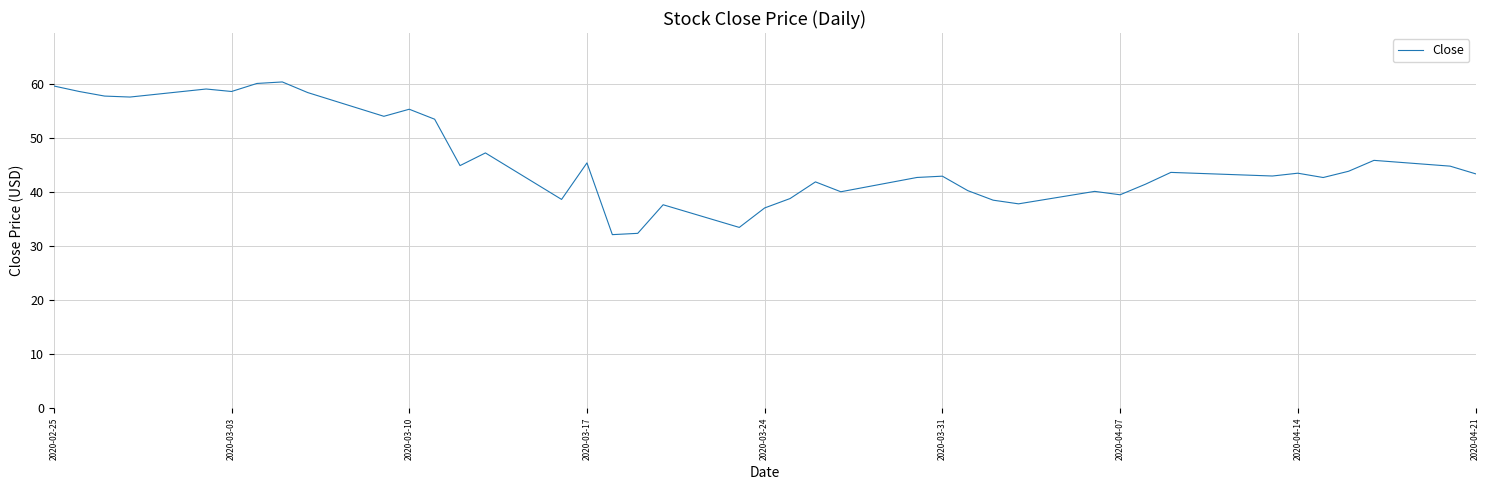

What is the minimum value shown in the chart?

32.2